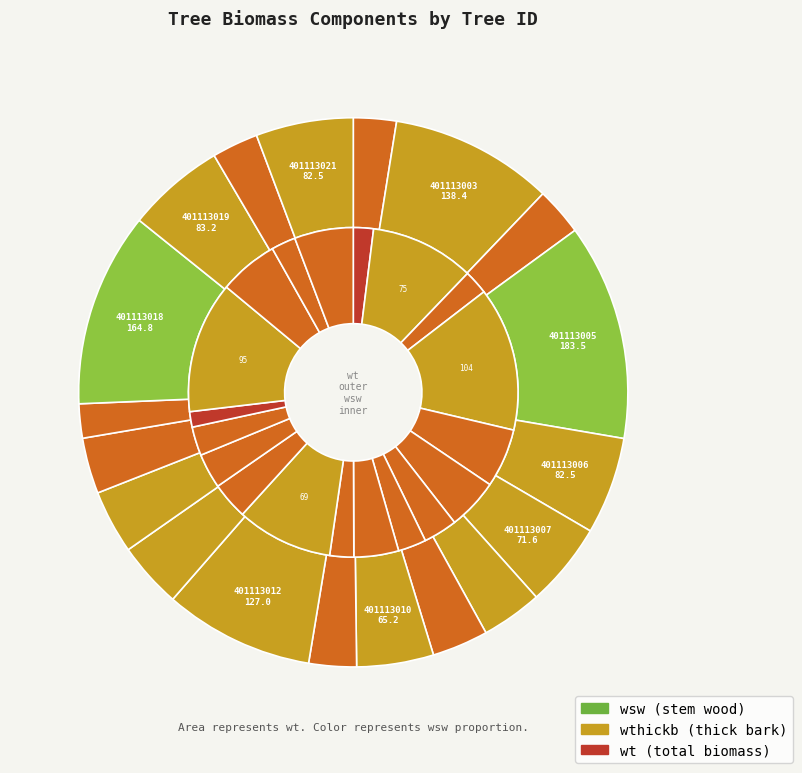

What percentage do 401113007 and 401113003 together represent?

15.2%